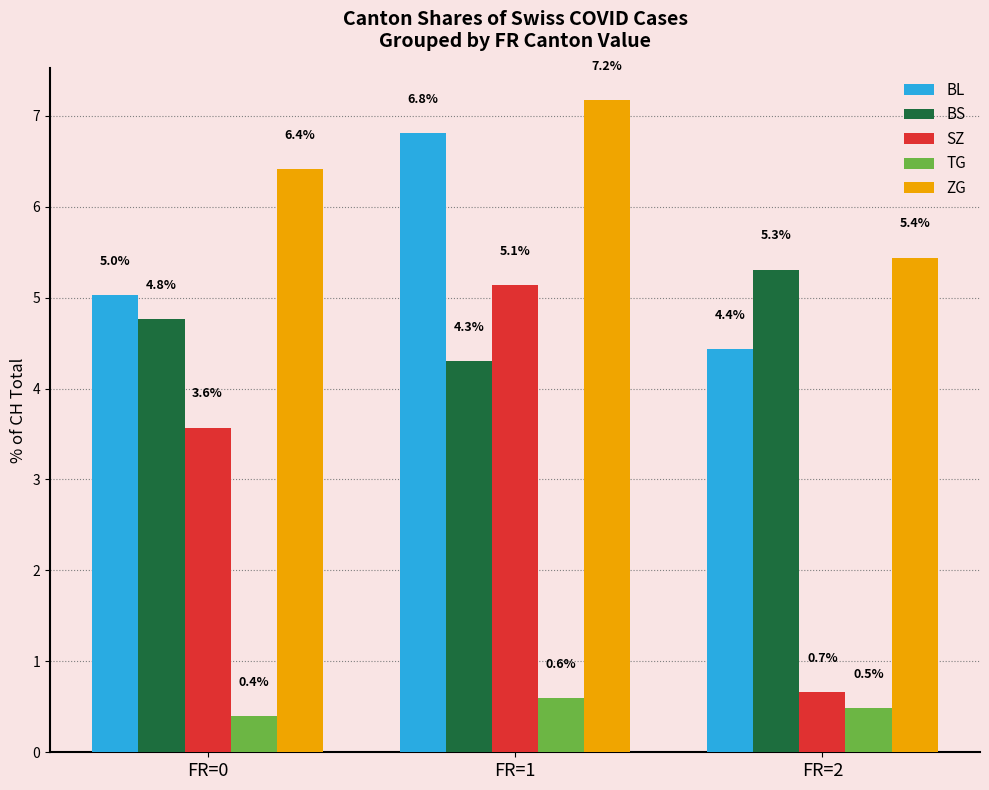

What is the difference between the maximum and minimum values in the ZG series?

1.7